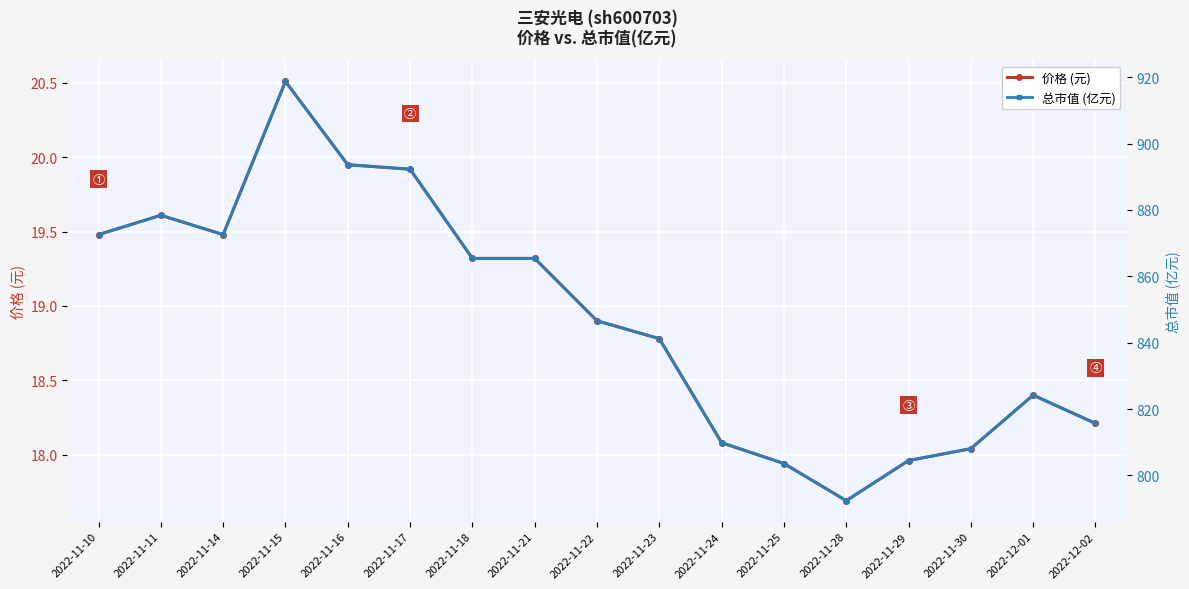

Rank the series by their maximum value, from highest to lowest.

总市值 (亿元), 价格 (元)